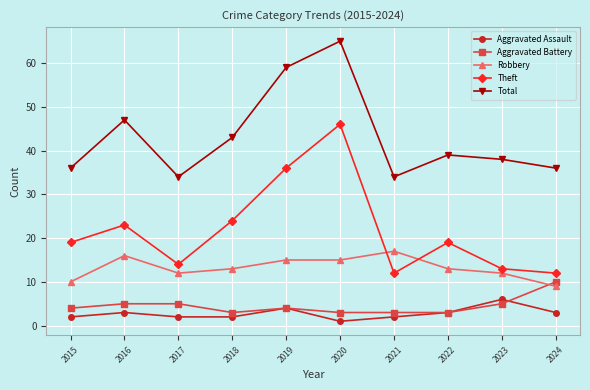

What is the greatest value displayed?

65